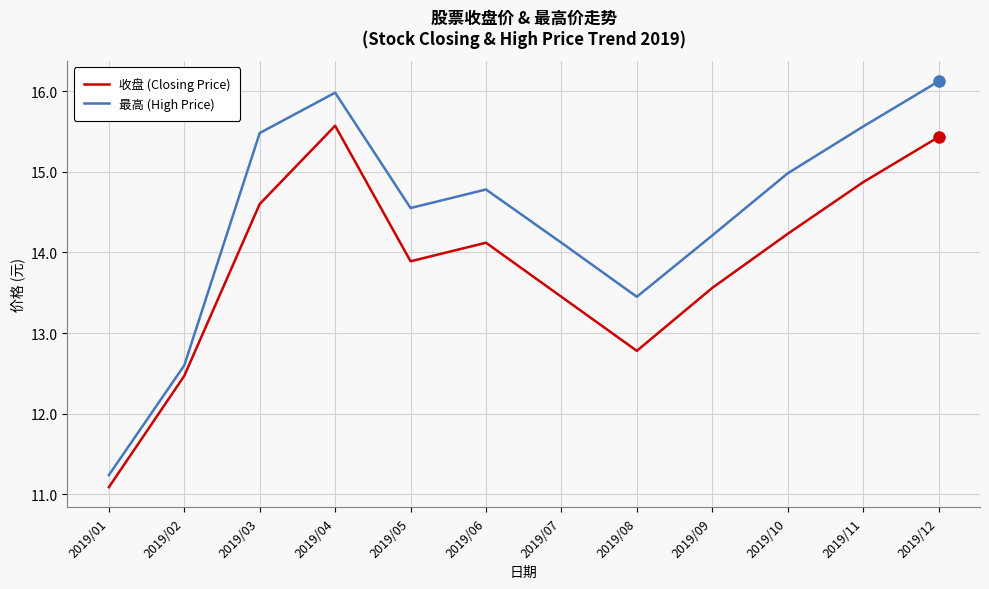

What is the total value across all series at 2019/08?

26.2